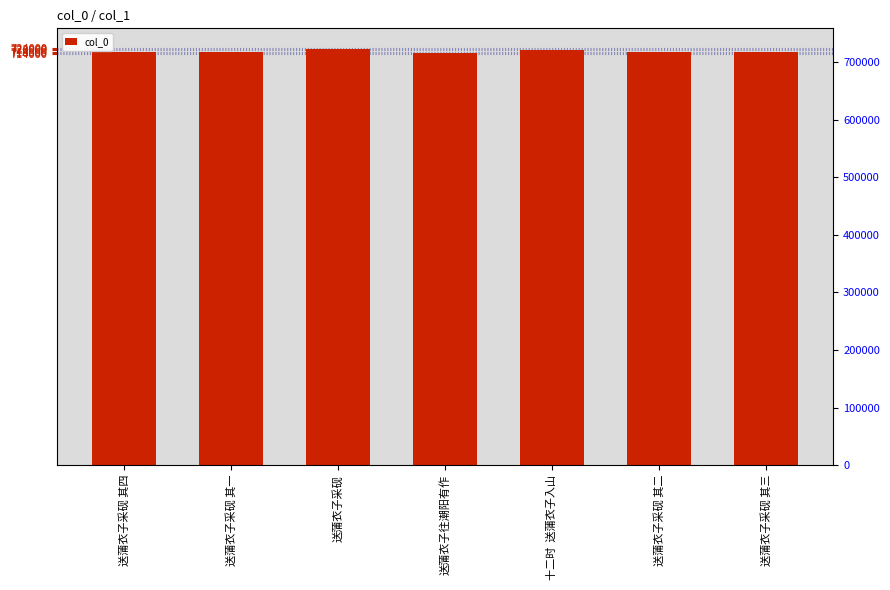

Which label corresponds to the smallest value in the chart?

送蒲衣子往潮阳有作